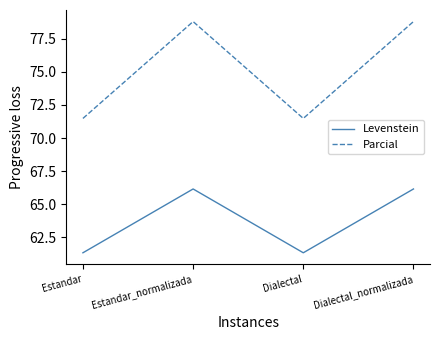

Reading right to left, transcribe all the data shown in this chart.

Levenstein: Dialectal_normalizada=66.2	Dialectal=61.3	Estandar_normalizada=66.2	Estandar=61.3
Parcial: Dialectal_normalizada=78.8	Dialectal=71.5	Estandar_normalizada=78.8	Estandar=71.5